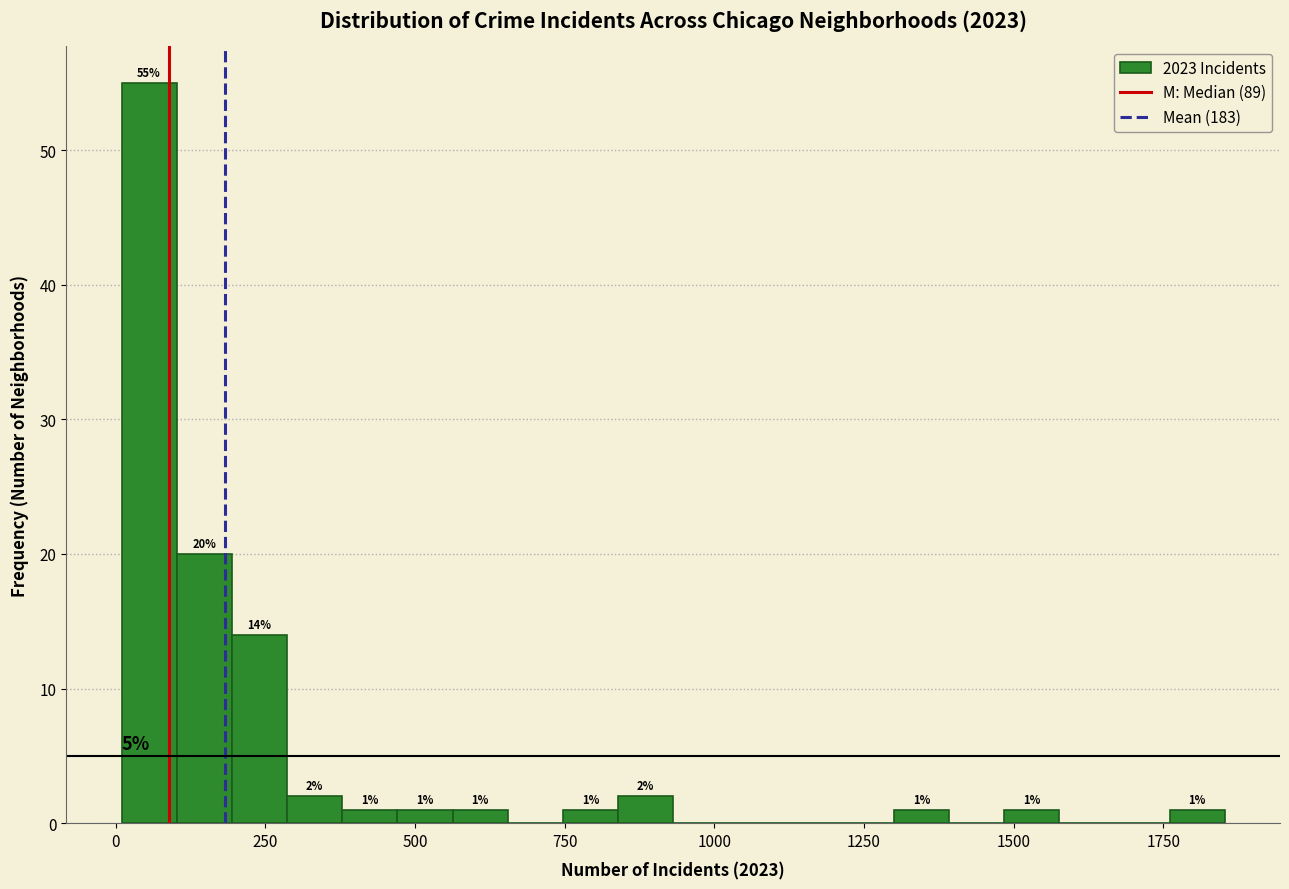

Read against the x-axis, roughly where is the centre of the tallest bar?

50